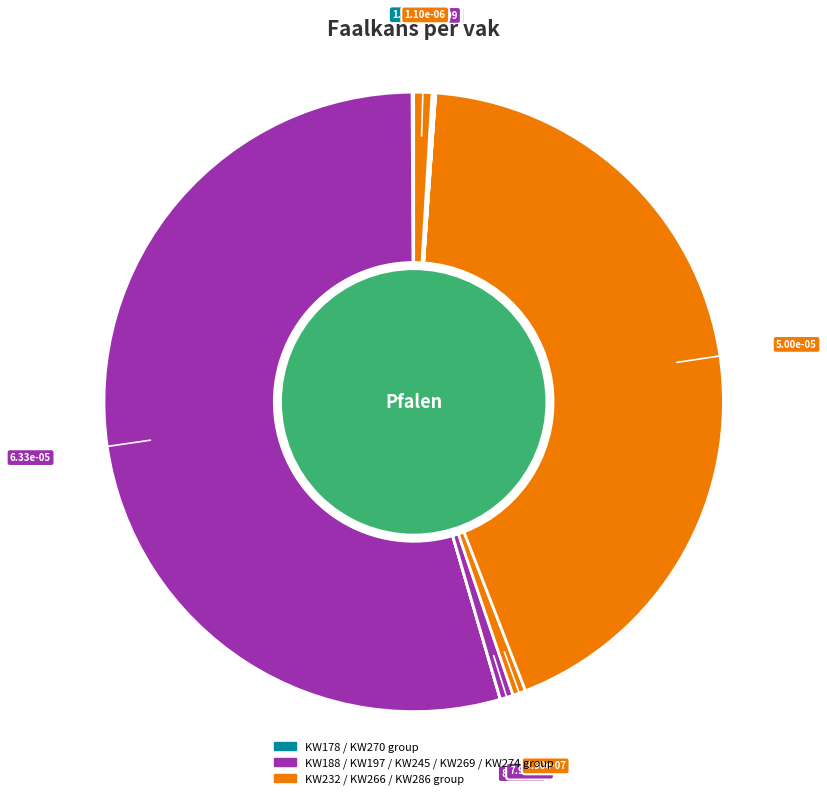

How many segments does this pie chart have?

10